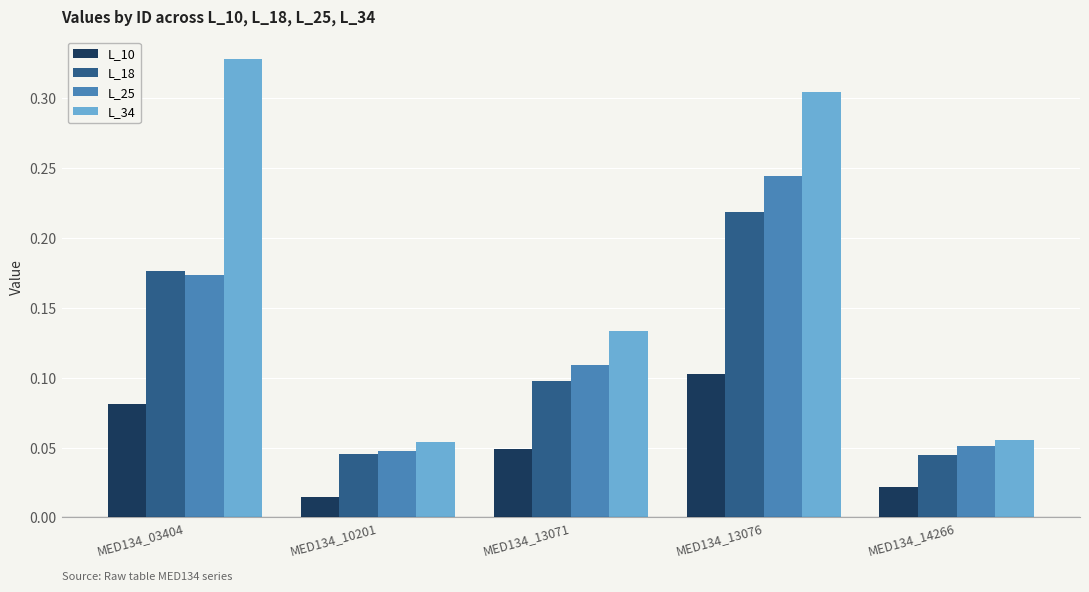

At which category is the sum across all series the highest?

MED134_13076